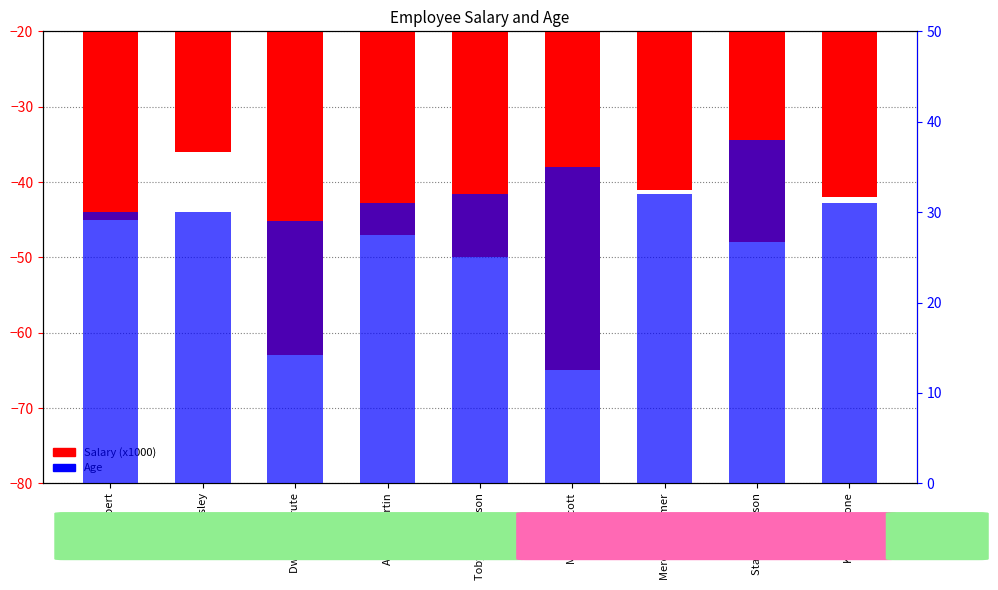

What position from the right is Jim Halpert?

9